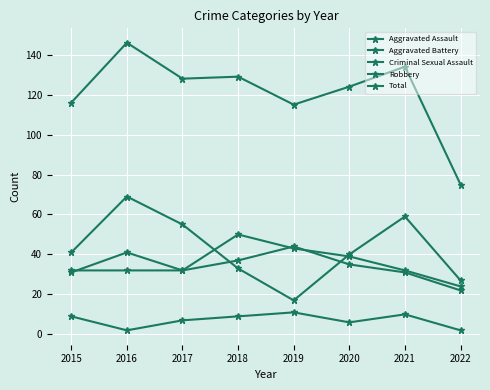

How many distinct data groups are displayed?

5